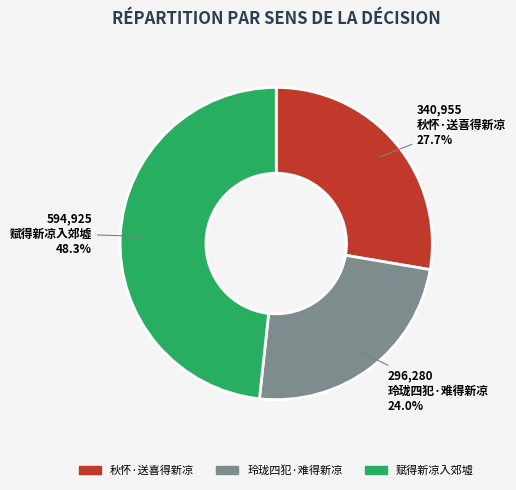

True or false: 玲珑四犯·难得新凉 accounts for 16% of the total.

False